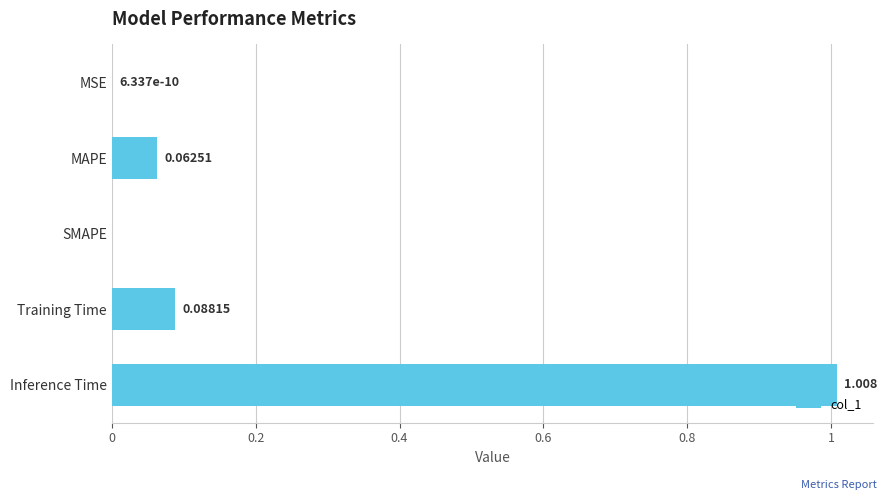

Between SMAPE and MAPE, which is larger?

MAPE